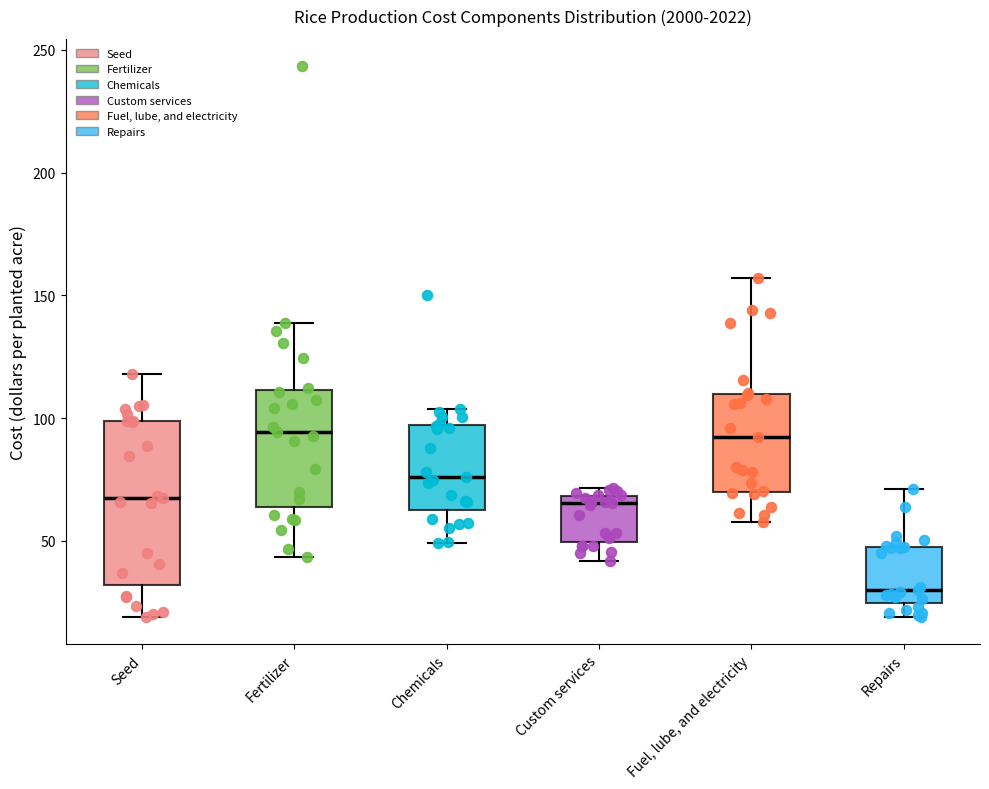

Reading left to right, transcribe this box plot: for each box, give where its median line is, the range the box spans, and where its two whiskers end, as read against the y-axis. The values are not printed on the chart, so give them approximately, as read against the axis.

Seed: median 65, box 30 to 100, whiskers 20 to 120
Fertilizer: median 95, box 65 to 110, whiskers 45 to 140
Chemicals: median 75, box 60 to 95, whiskers 50 to 105
Custom services: median 65, box 50 to 70, whiskers 40 to 70 (just above the box's upper edge)
Fuel, lube, and electricity: median 90, box 70 to 110, whiskers 60 to 155
Repairs: median 30, box 25 to 50, whiskers 20 to 70